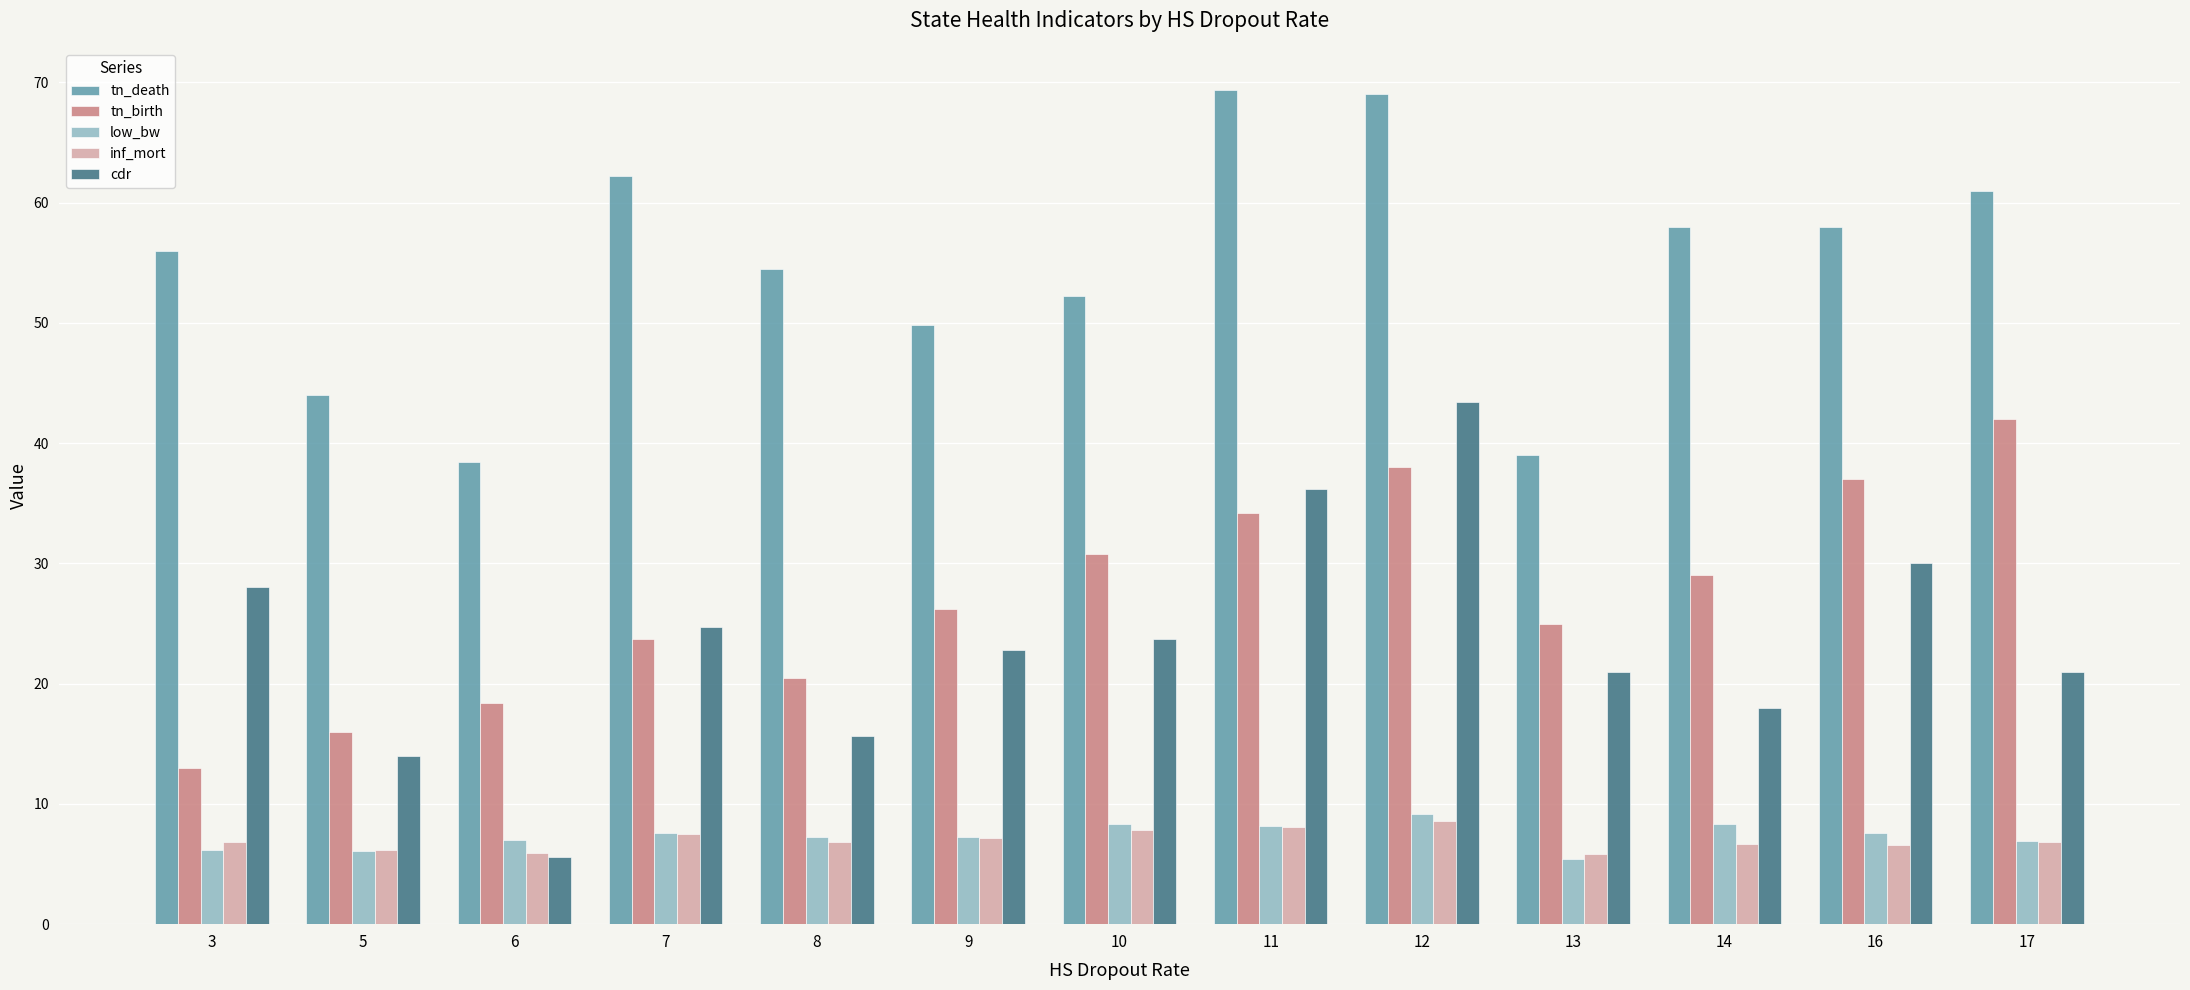

What is the minimum value shown in the chart?

5.4